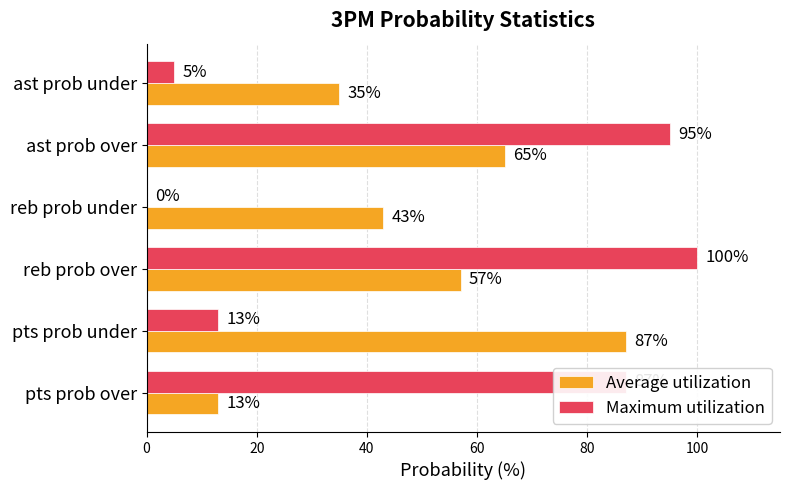

What is the greatest value displayed?

100